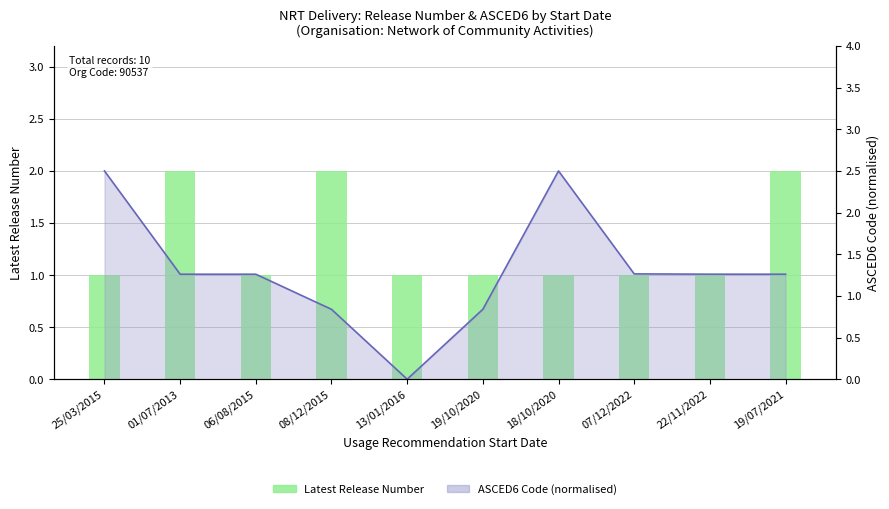

List the labels in order of value, smallest first.

25/03/2015, 06/08/2015, 13/01/2016, 19/10/2020, 18/10/2020, 07/12/2022, 22/11/2022, 01/07/2013, 08/12/2015, 19/07/2021